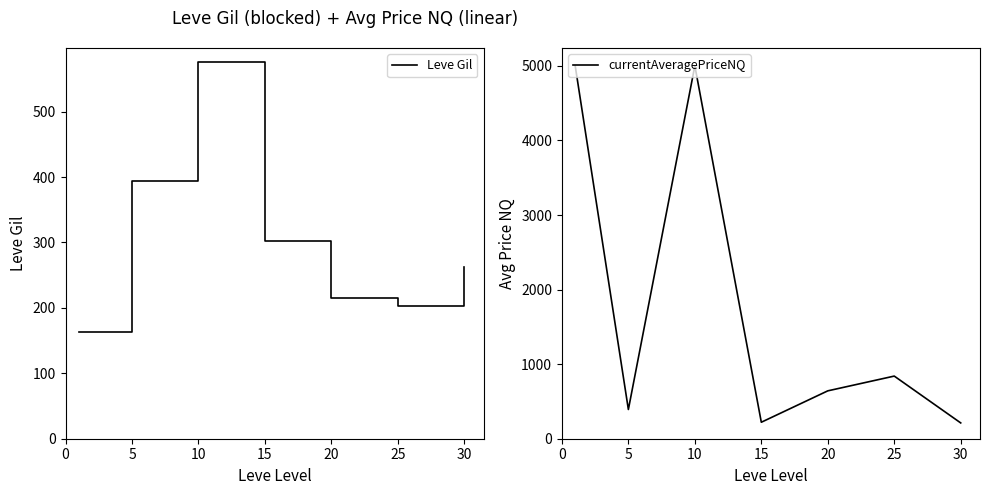

What is the minimum value for Leve Gil?

163.5